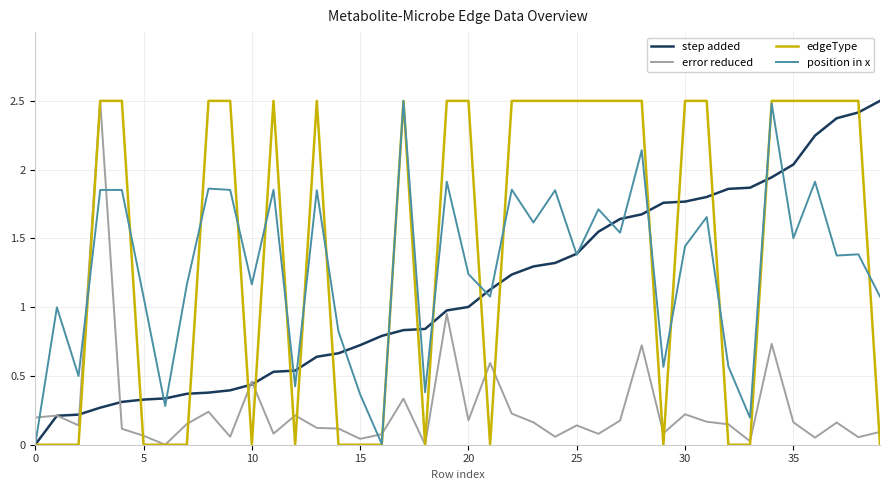

Which series has the largest total across all categories?

edgeType